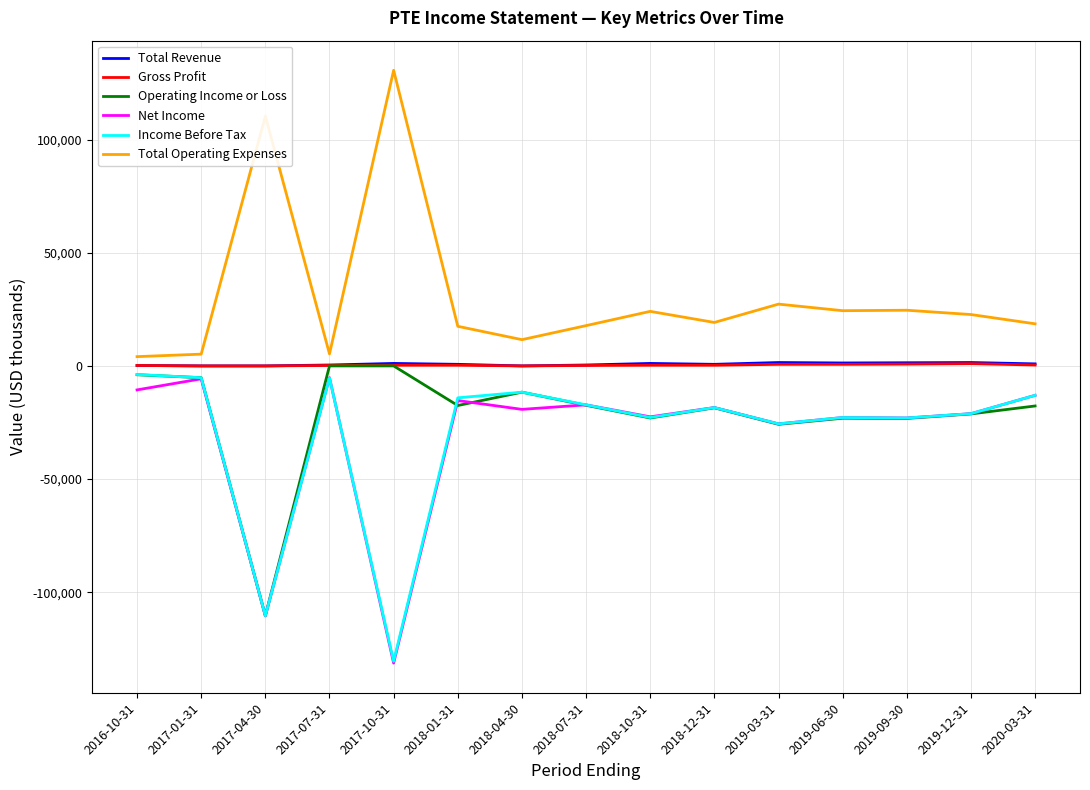

Which series has the largest total across all categories?

Total Operating Expenses